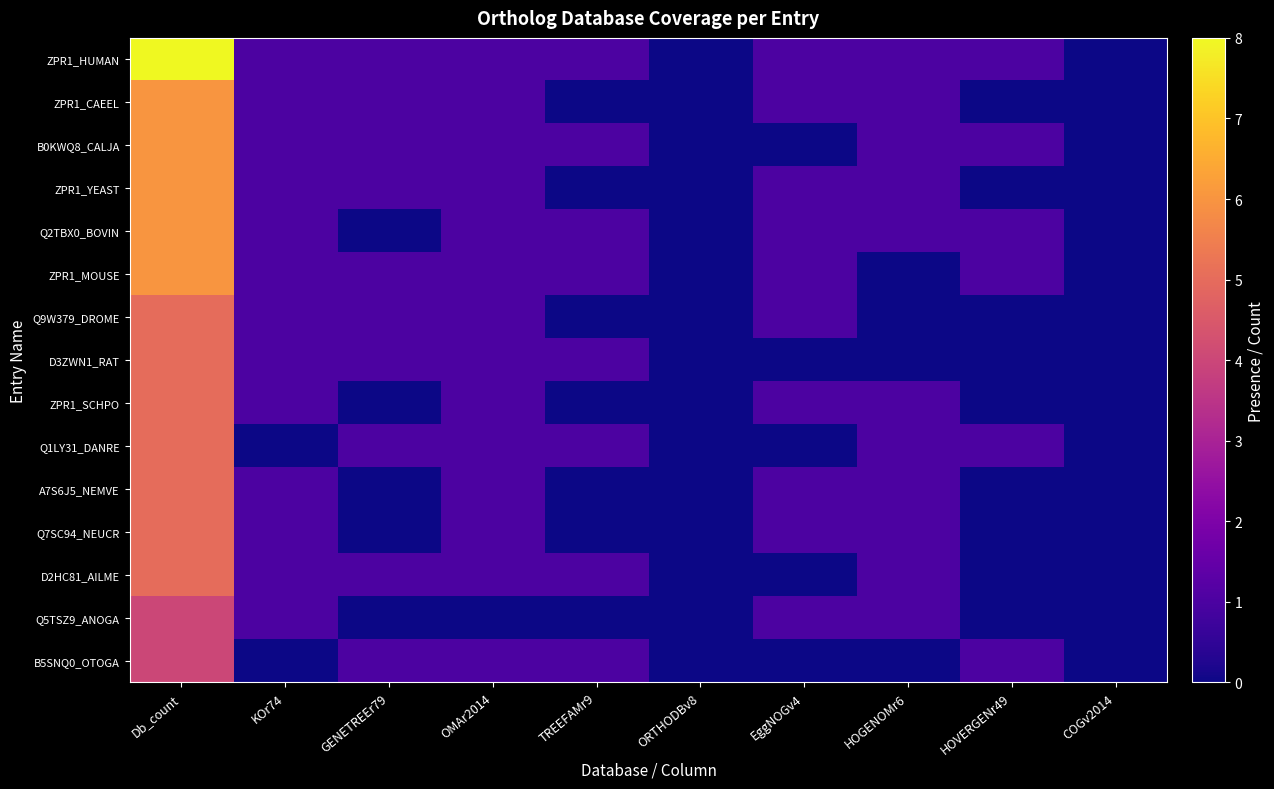

Which series has the widest spread of values?

ZPR1_HUMAN